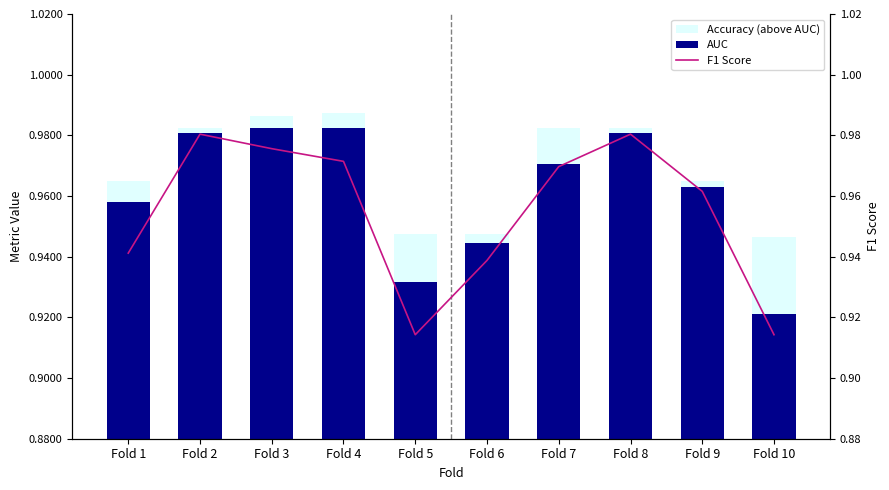

At which category is the sum across all series the highest?

Fold 2